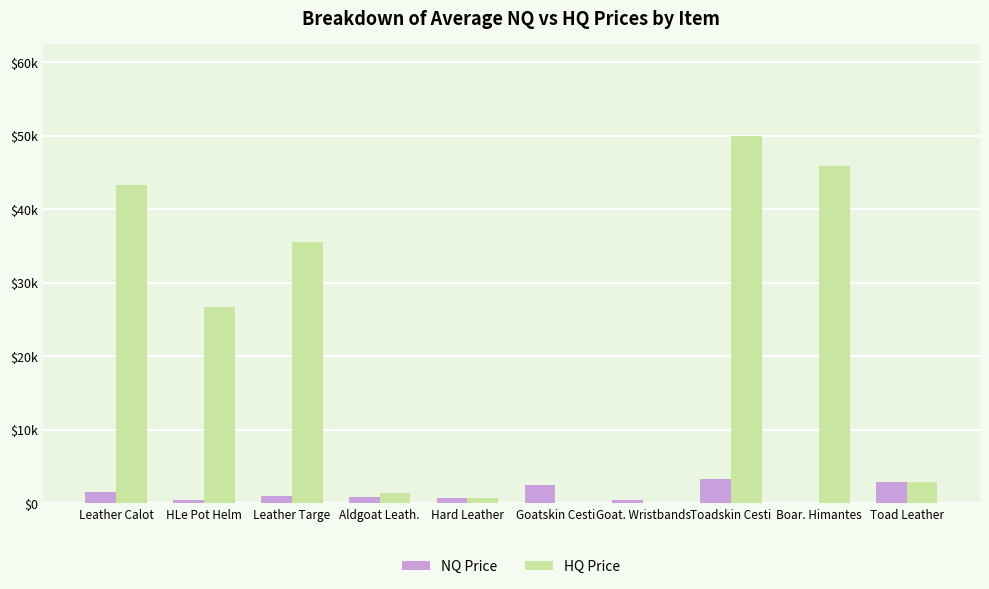

What value does the HQ Price series have at Hard Leather, to the nearest 100?

800